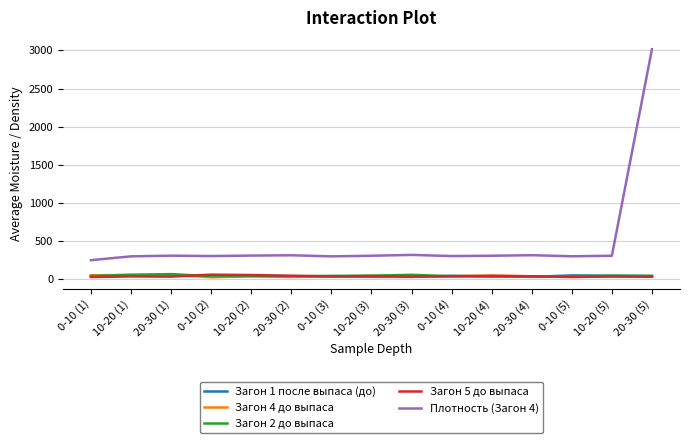

Which series has the widest spread of values?

Плотность (Загон 4)